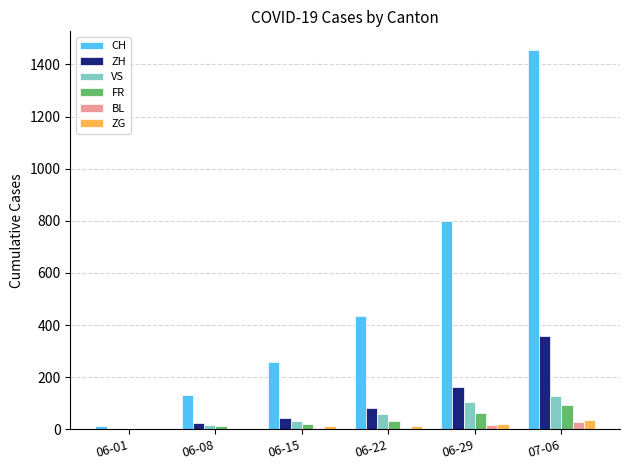

How many series are shown in this chart?

6